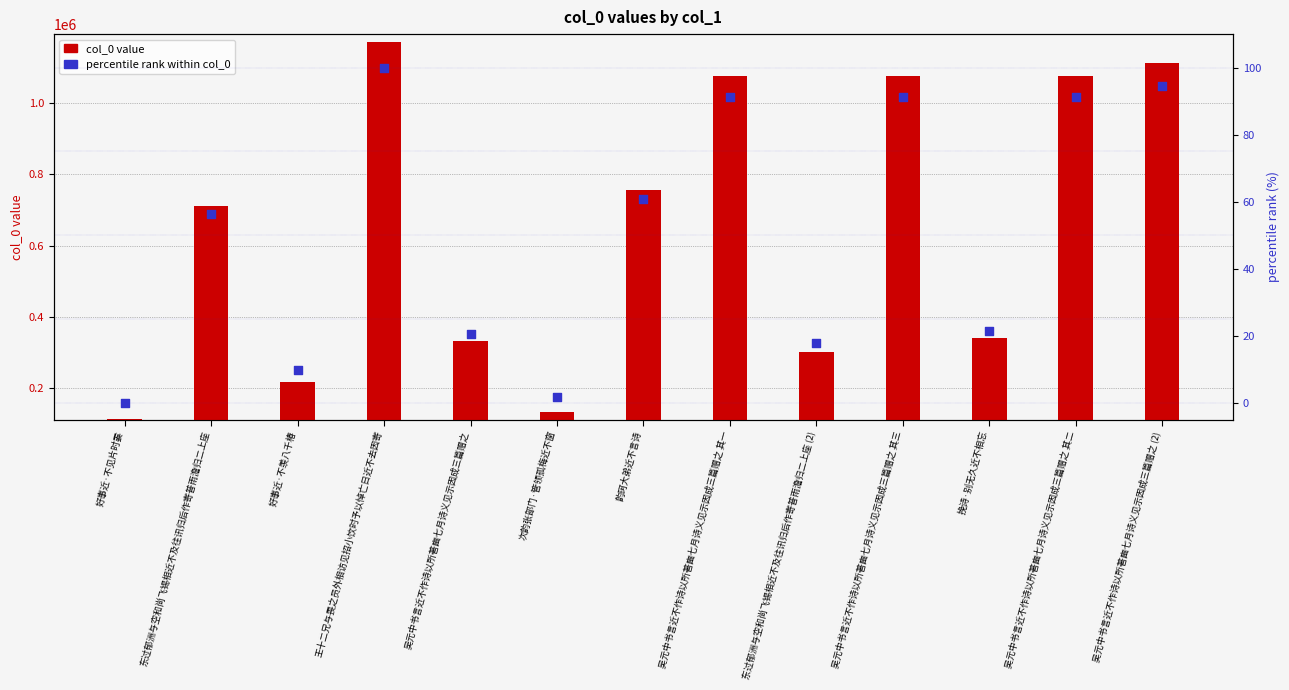

Which series has the largest total across all categories?

col_0 value